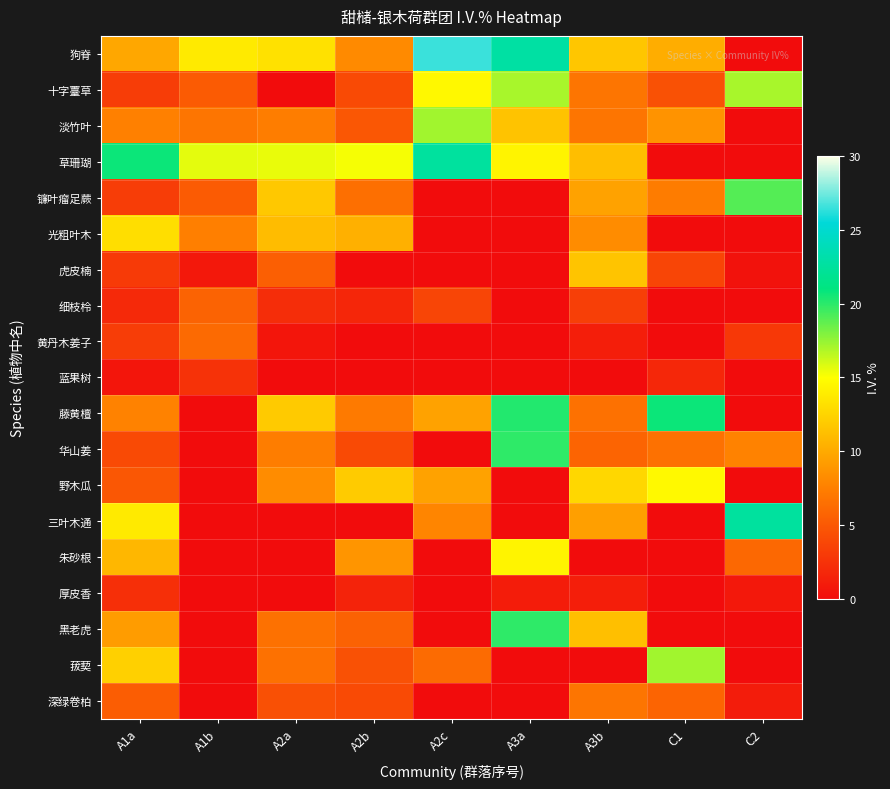

At which category is the sum across all series the highest?

A3a